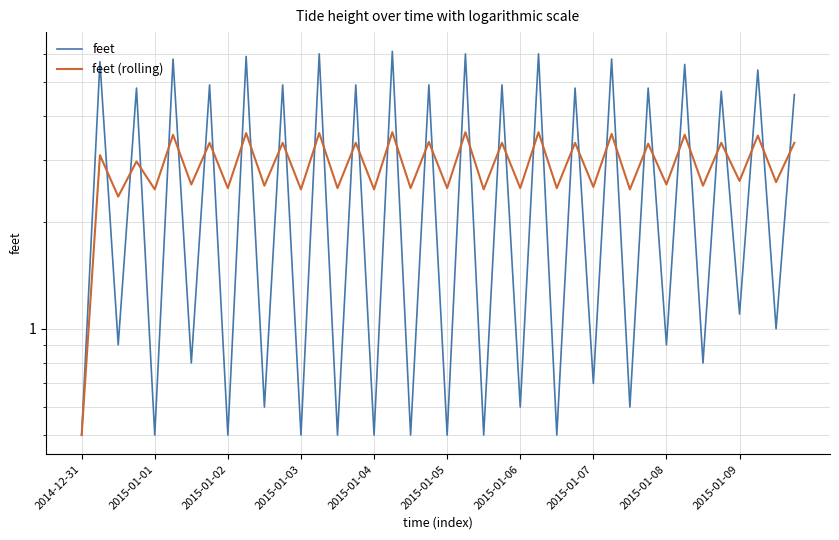

Which category has the lowest value in the feet series?

2014-12-31